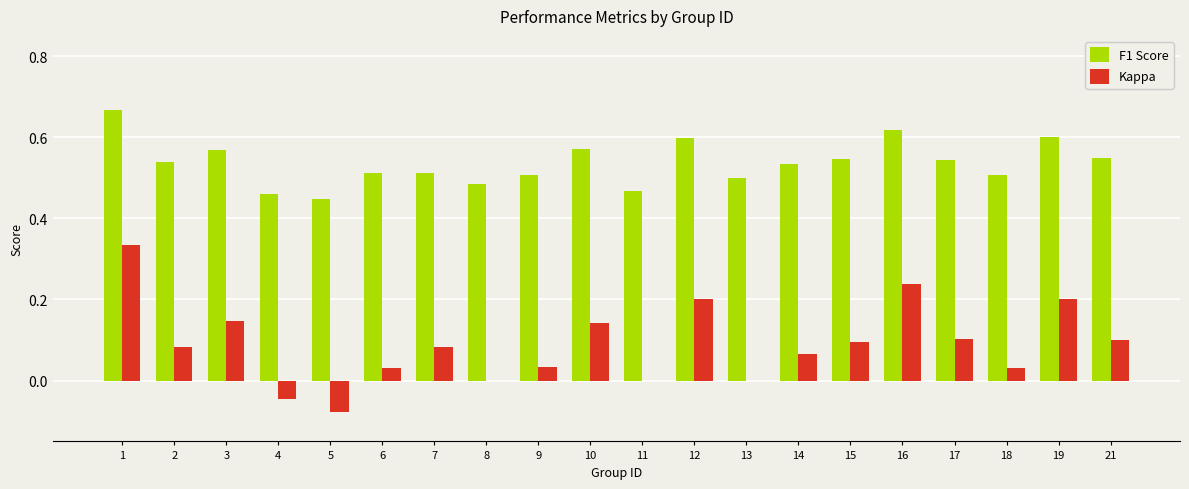

Where is F1 Score nearest to the value 0?

5